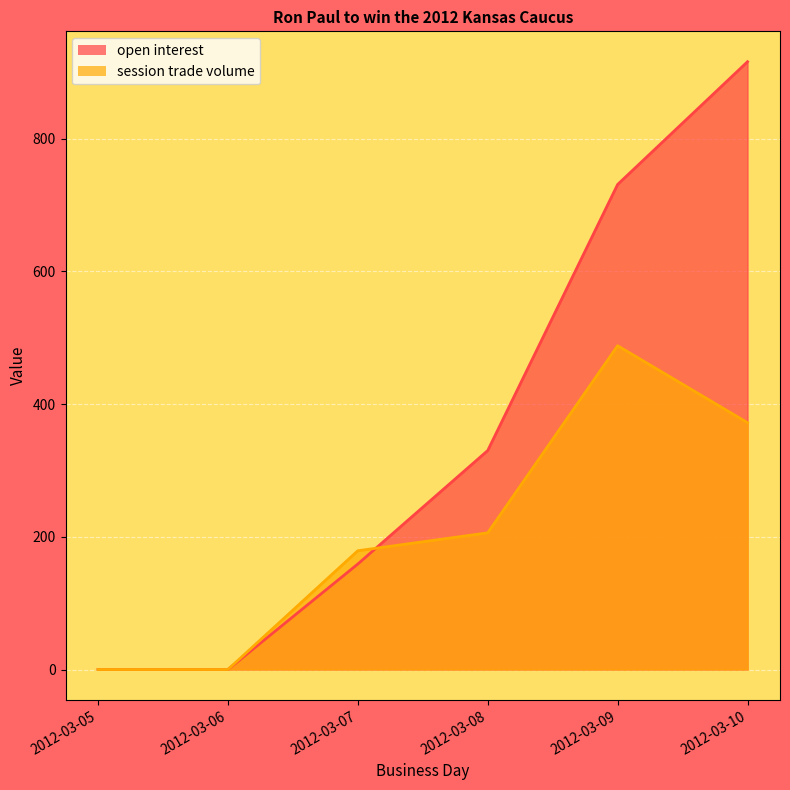

At 2012-03-10, list the series in order from largest to smallest.

open interest, session trade volume